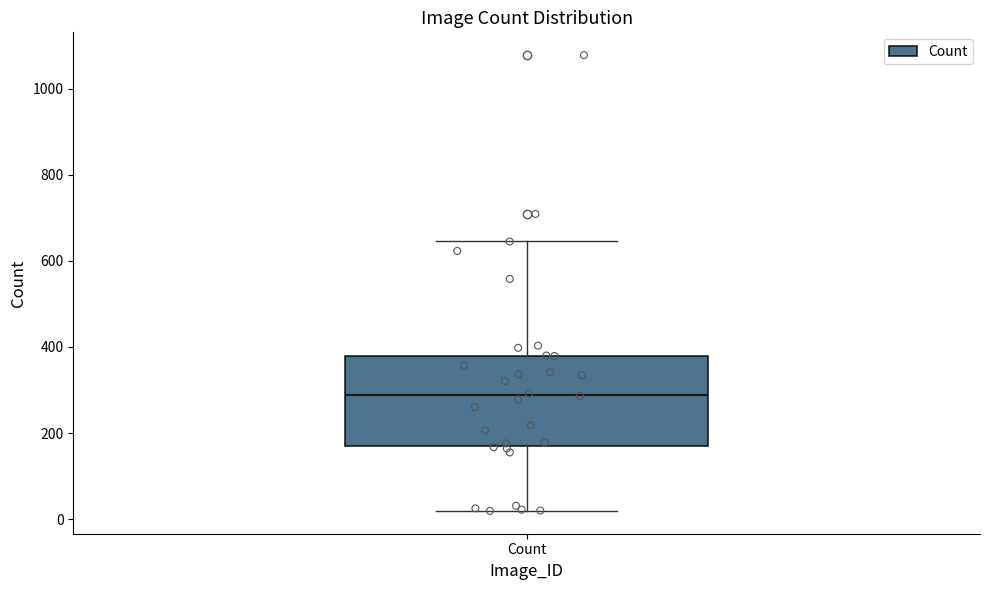

Where does the median line of the box for Count sit on the y-axis? The values are not printed on the chart, so give them approximately, as read against the axis.

280